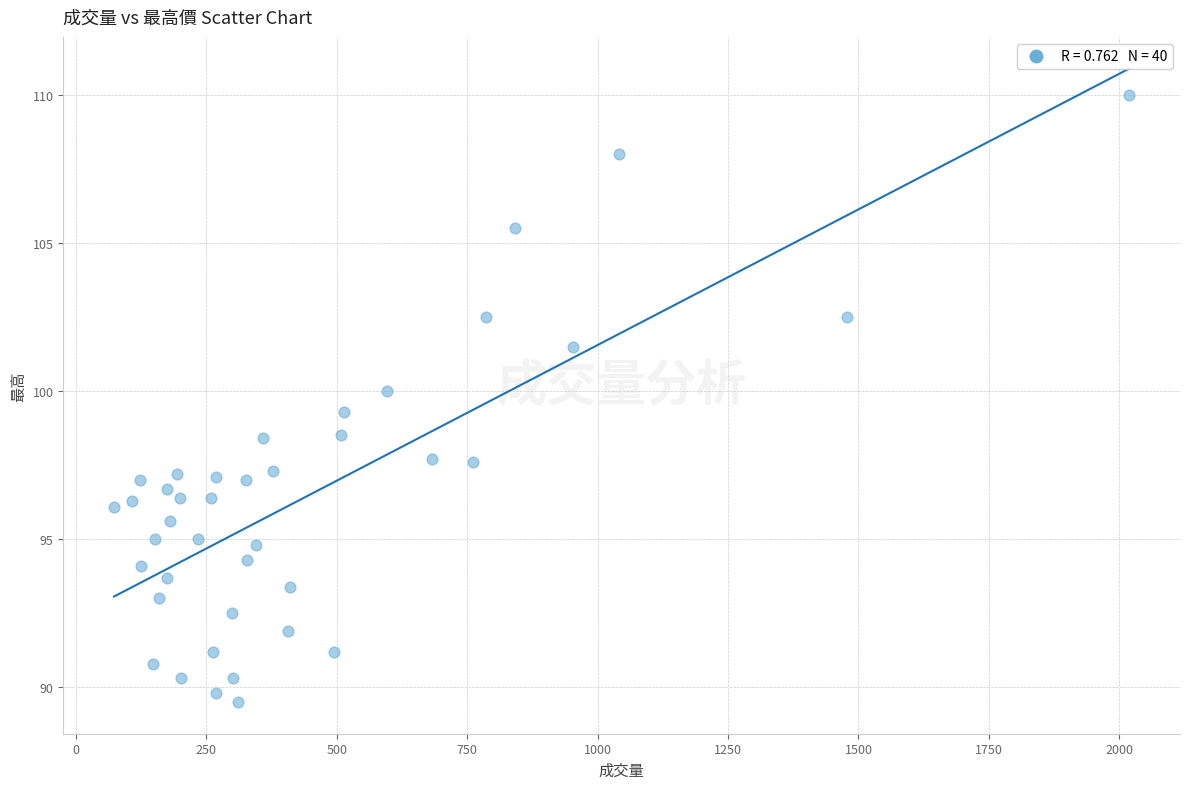

What is the range of Y values (max minus min)?

20.5